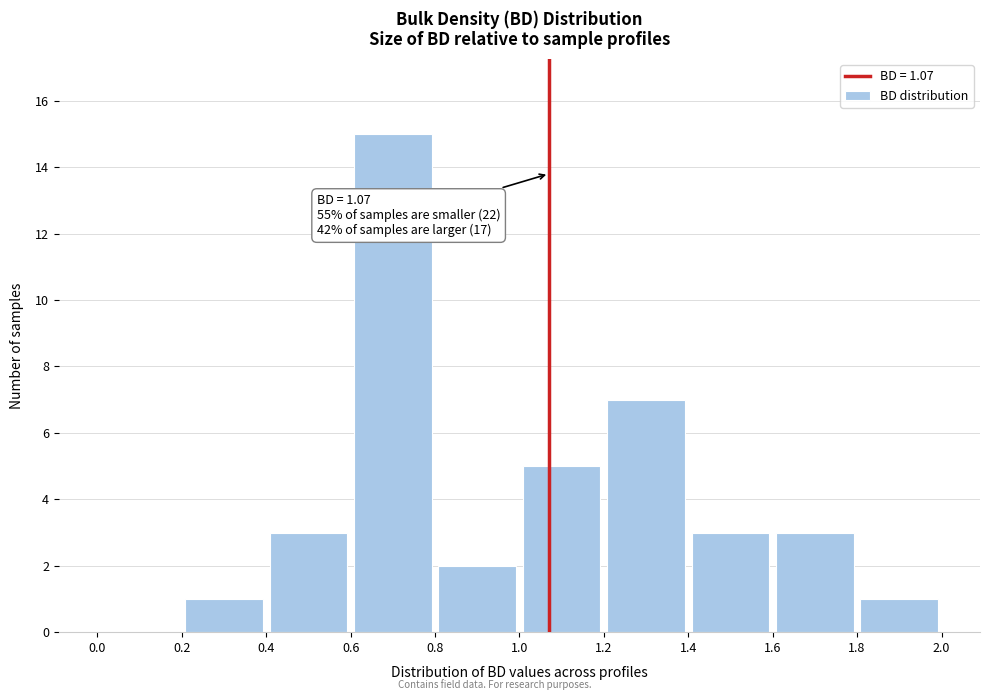

Which range on the x-axis has the tallest bar?

0.6 to 0.8